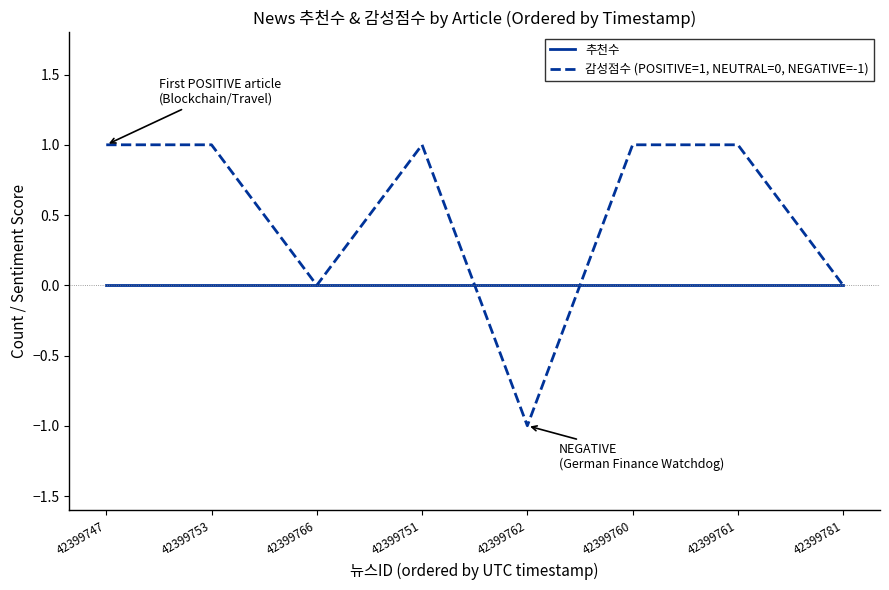

Which series changed the most between 42399761 and 42399781?

감성점수 (POSITIVE=1, NEUTRAL=0, NEGATIVE=-1)